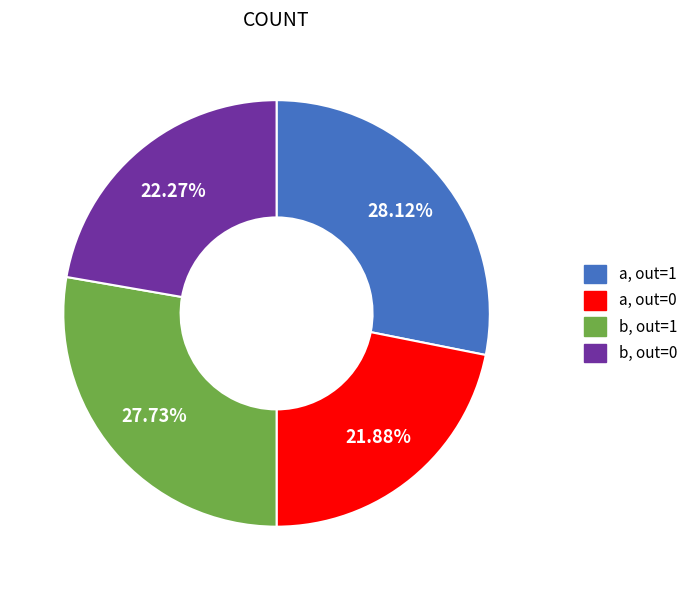

Is there any slice that represents more than half of the pie?

No